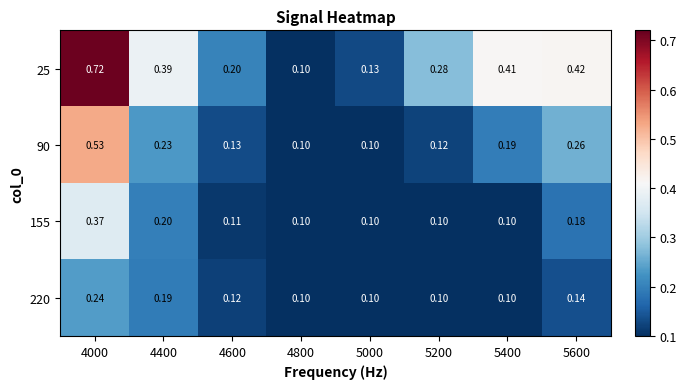

Is the value of 25 at 4600 greater than the value of 220 at 5400?

Yes